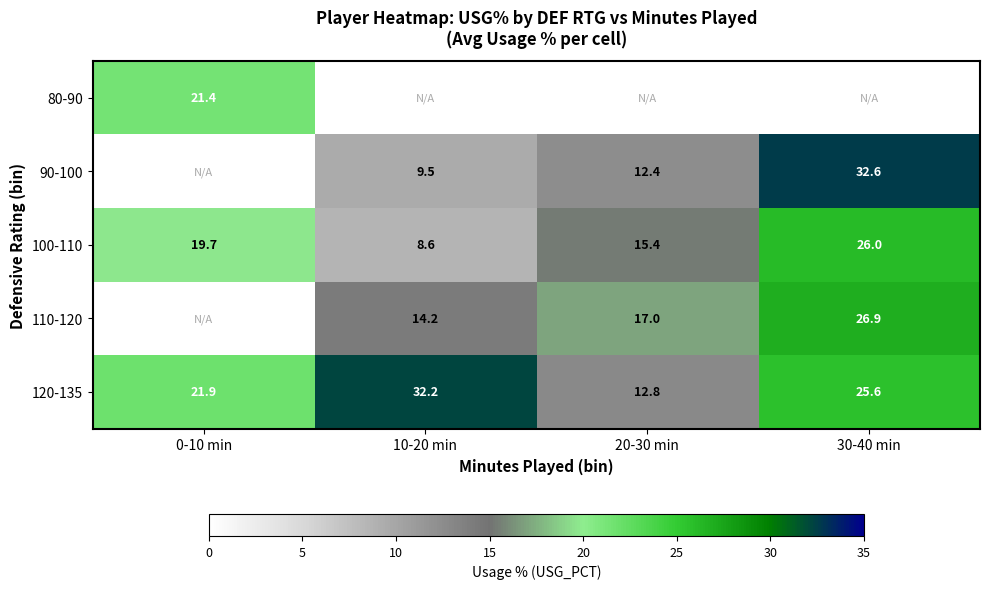

What is the lowest value of the 120-135 series?

12.8